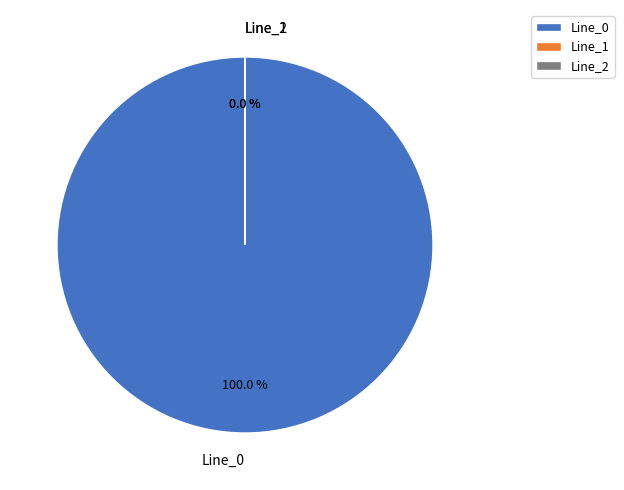

Count the number of slices in the pie.

3